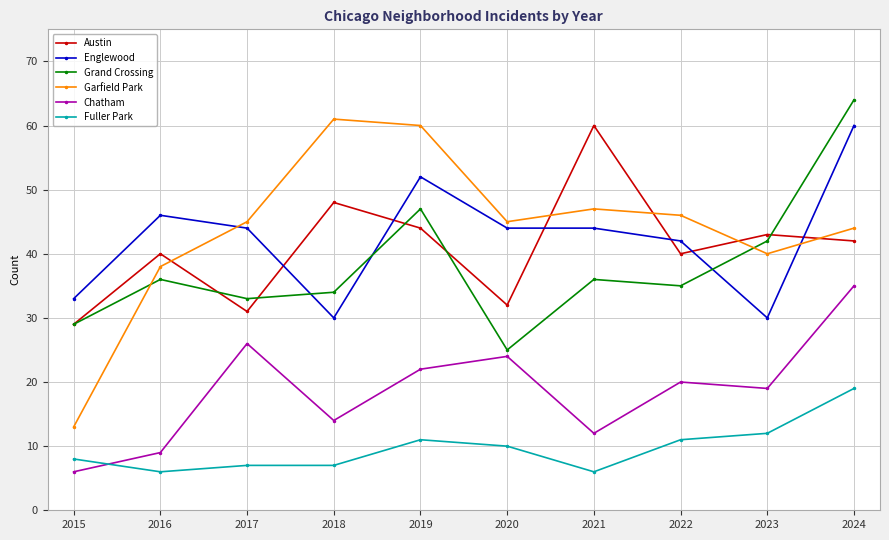

What is the spread (max minus min) of values at 2018?

54